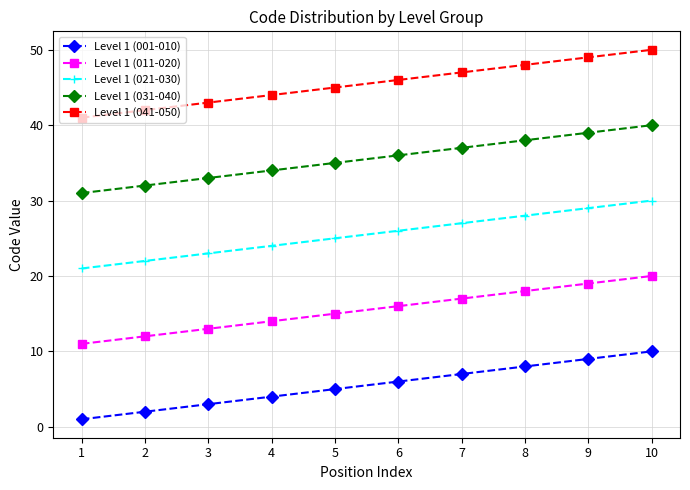

Rank the series by their average value, from highest to lowest.

Level 1 (041-050), Level 1 (031-040), Level 1 (021-030), Level 1 (011-020), Level 1 (001-010)